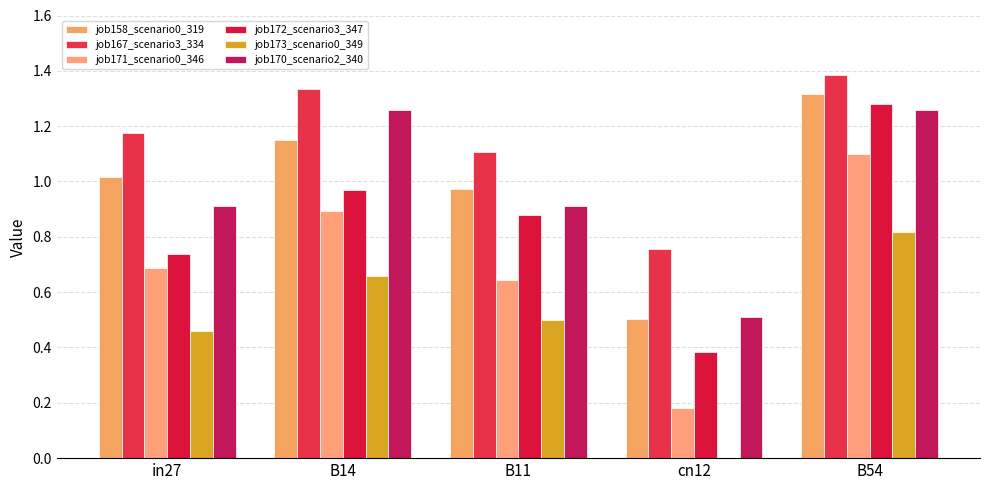

What position from the left is cn12?

4